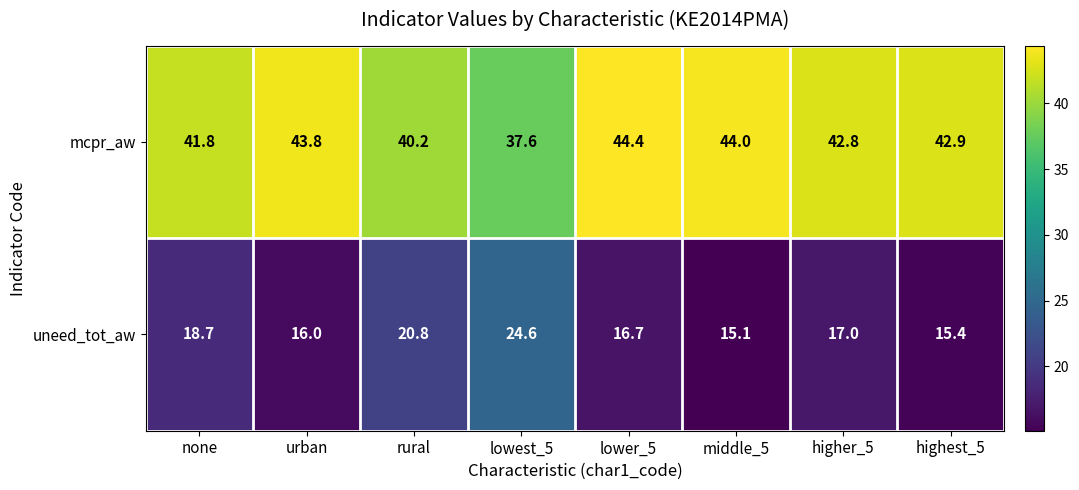

Reading left to right, extract all data points from this chart.

mcpr_aw: none=41.8	urban=43.8	rural=40.2	lowest_5=37.6	lower_5=44.4	middle_5=44.0	higher_5=42.8	highest_5=42.9
uneed_tot_aw: none=18.7	urban=16.0	rural=20.8	lowest_5=24.6	lower_5=16.7	middle_5=15.1	higher_5=17.0	highest_5=15.4